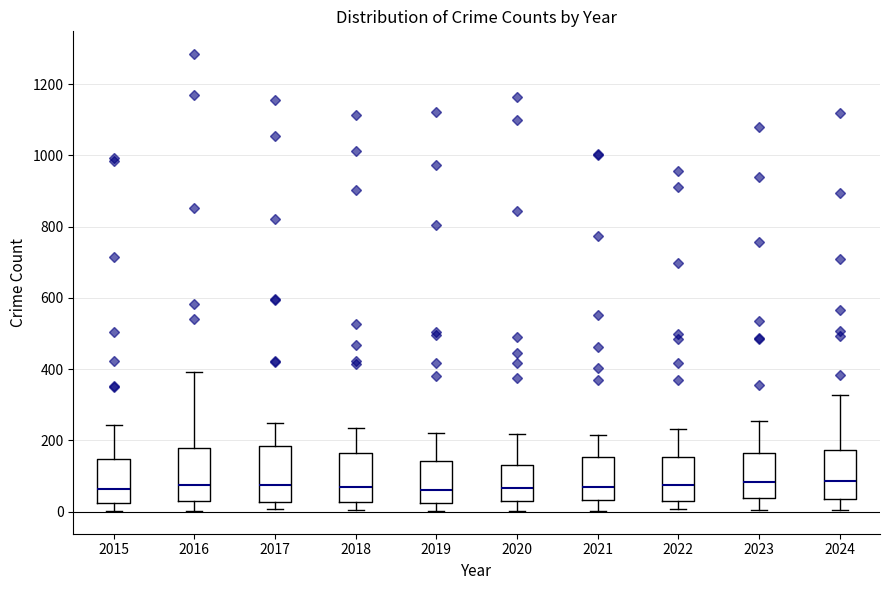

Reading left to right, transcribe this box plot: for each box, give where its median line is, the range the box spans, and where its two whiskers end, as read against the y-axis. The values are not printed on the chart, so give them approximately, as read against the axis.

2015: median 60, box 20 to 140, whiskers 0 to 240
2016: median 80, box 20 to 180, whiskers 0 to 400
2017: median 80, box 20 to 180, whiskers 0 to 240
2018: median 60, box 20 to 160, whiskers 0 to 240
2019: median 60, box 20 to 140, whiskers 0 to 220
2020: median 60, box 20 to 140, whiskers 0 to 220
2021: median 60, box 40 to 160, whiskers 0 to 220
2022: median 80, box 40 to 160, whiskers 0 to 240
2023: median 80, box 40 to 160, whiskers 0 to 260
2024: median 80, box 40 to 180, whiskers 0 to 320